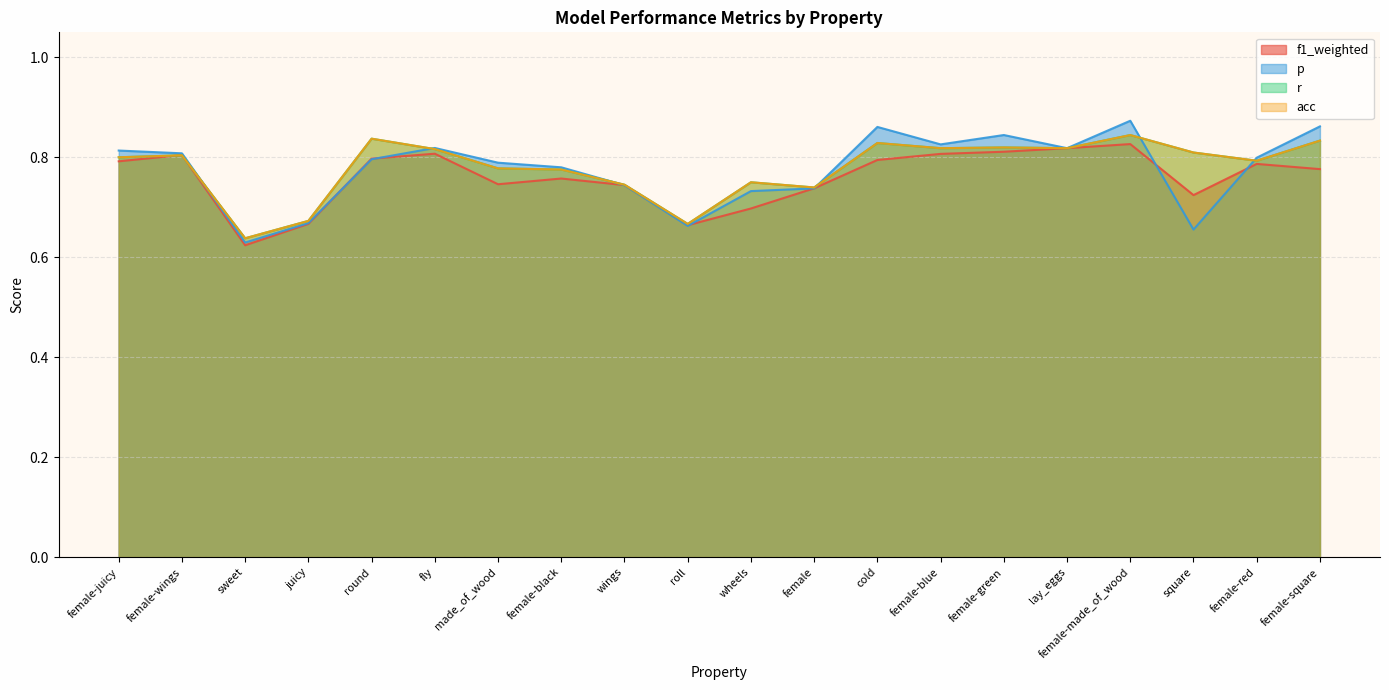

True or false: acc and r intersect in this chart.

False